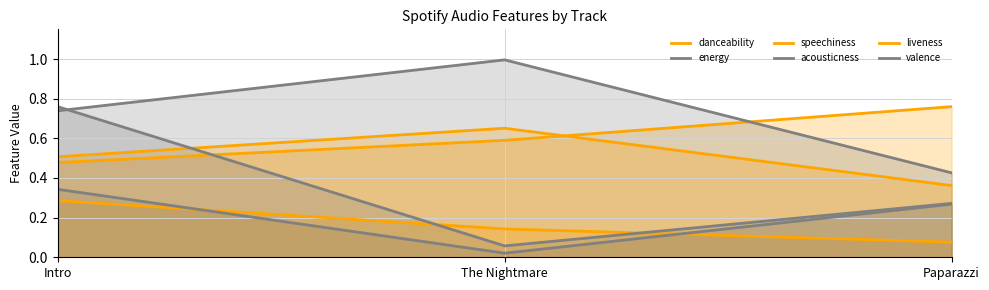

At The Nightmare, list the series in order from smallest to largest.

acousticness, valence, speechiness, danceability, liveness, energy